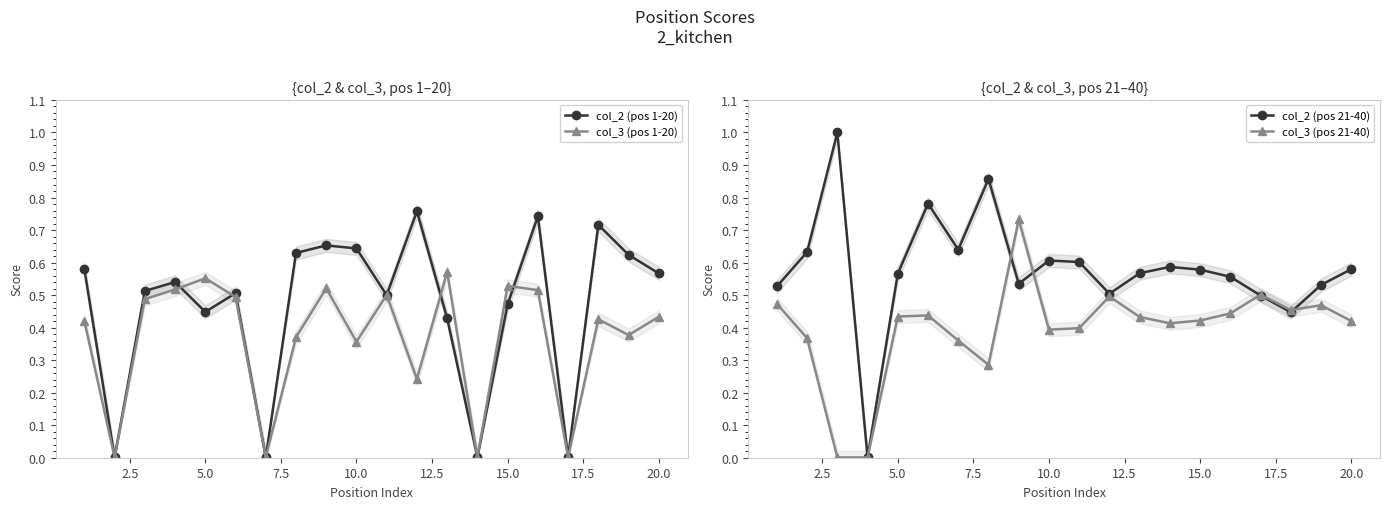

How many interior local valleys does the col_2 (pos 1-20) series have?

6